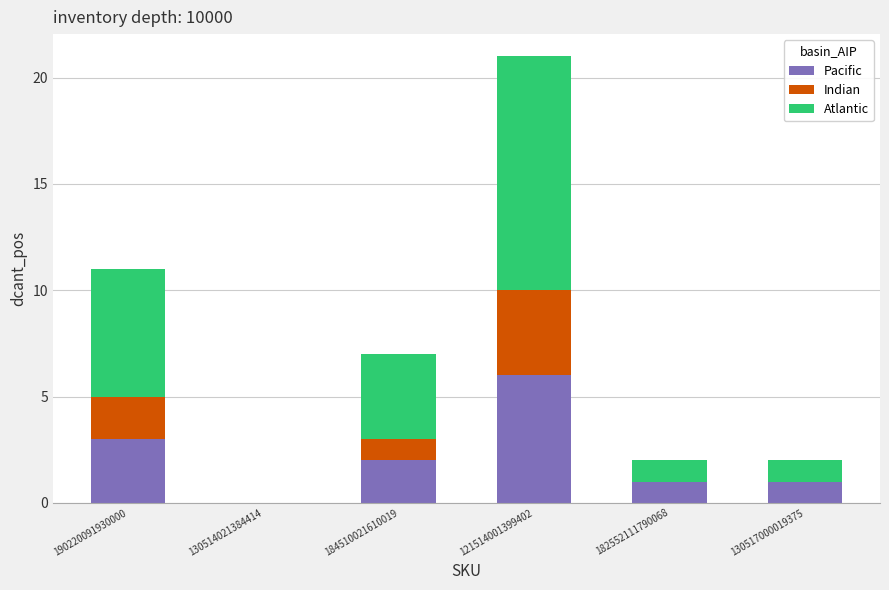

What is the maximum value for Pacific?

6